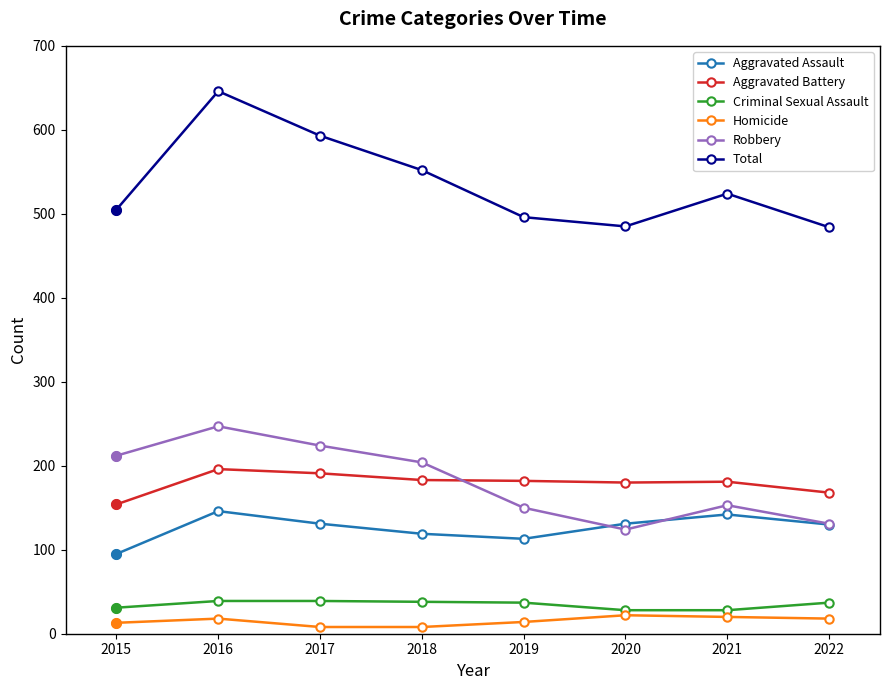

True or false: Robbery and Aggravated Battery cross at least once.

True